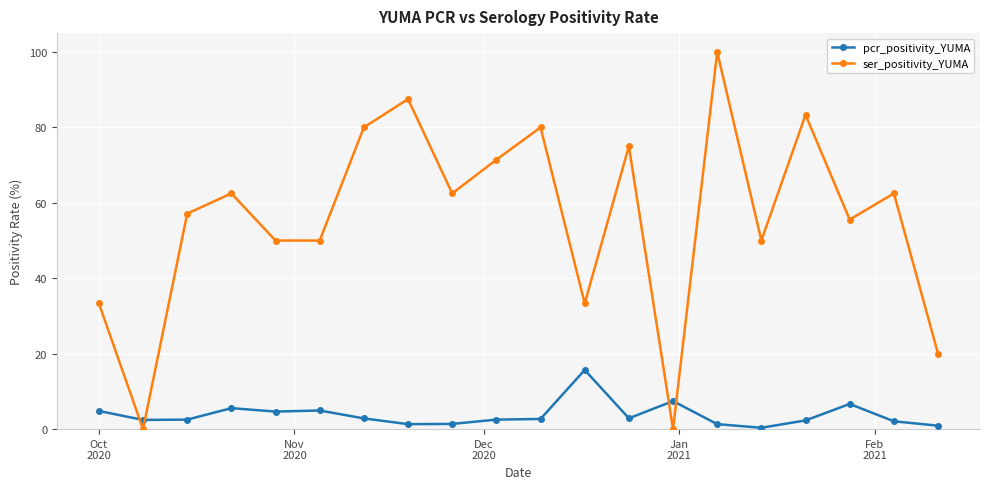

What is the difference between the second highest and minimum values in the ser_positivity_YUMA series?

87.5